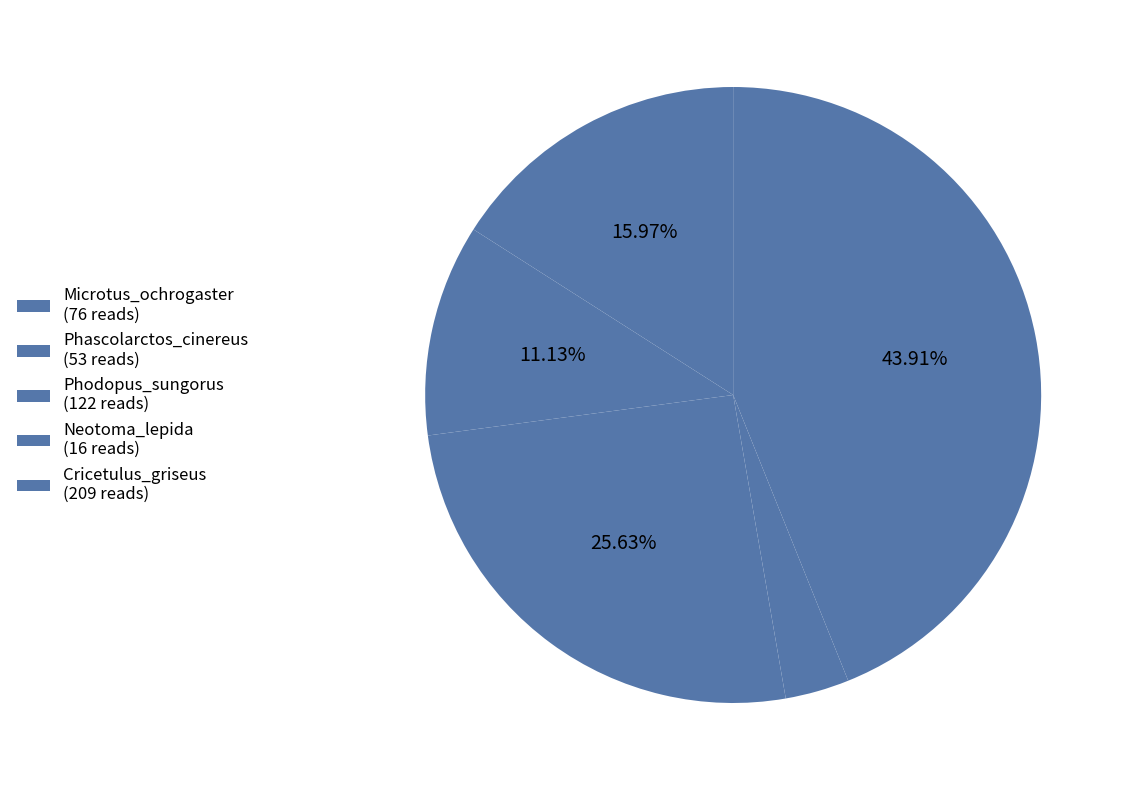

Count the number of slices in the pie.

5